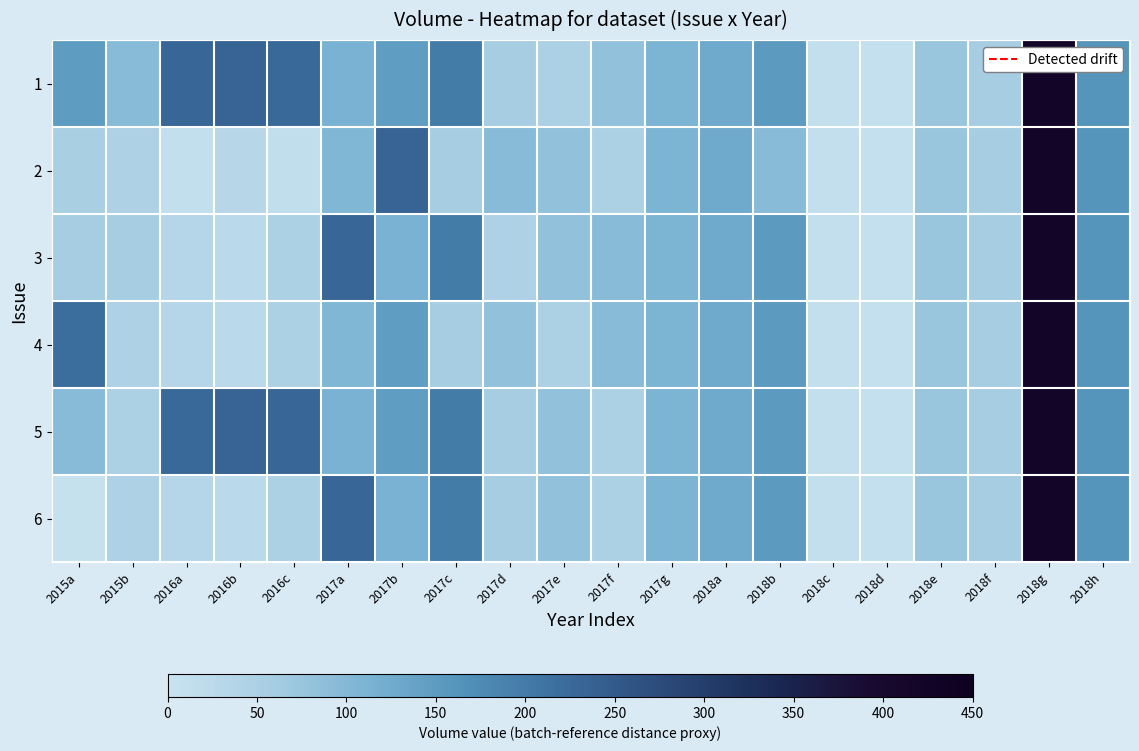

Between 2018g and 2017f, which is larger?

2018g